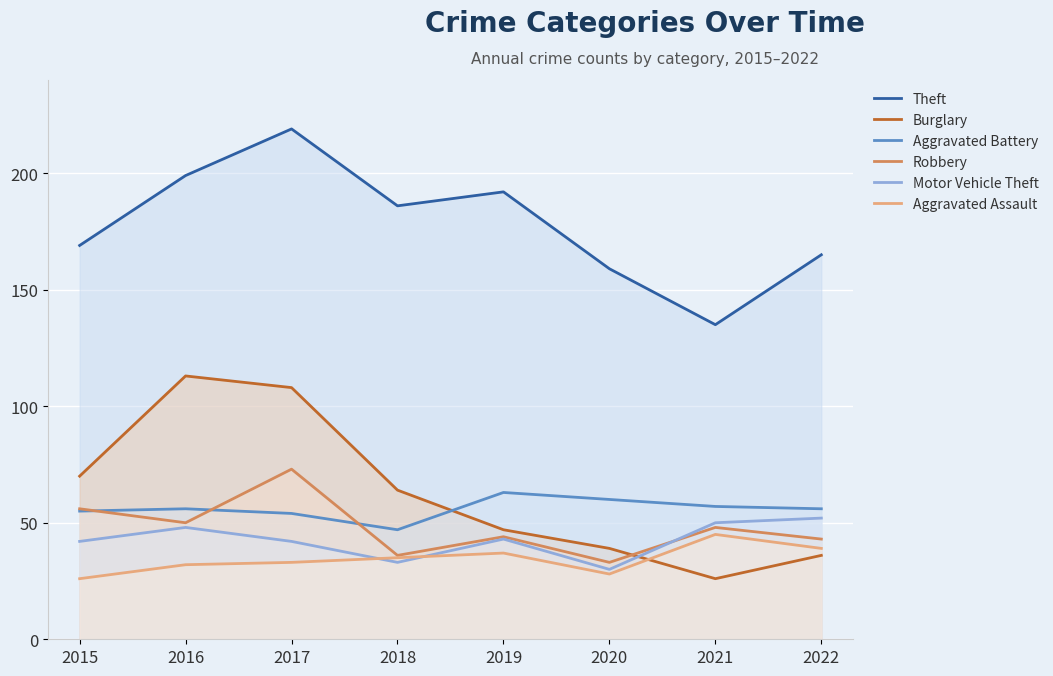

What is the approximate value of Theft at 2019, to the nearest 10?

190